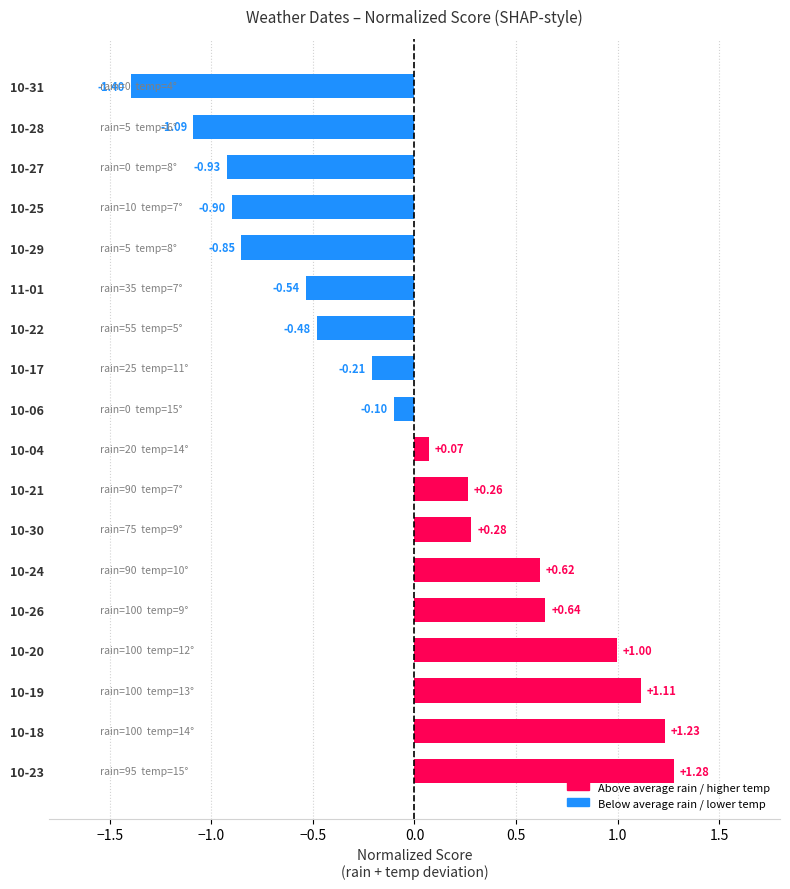

Rank the categories by value from highest to lowest.

10-23, 10-18, 10-19, 10-20, 10-26, 10-24, 10-30, 10-21, 10-04, 10-06, 10-17, 10-22, 11-01, 10-29, 10-25, 10-27, 10-28, 10-31